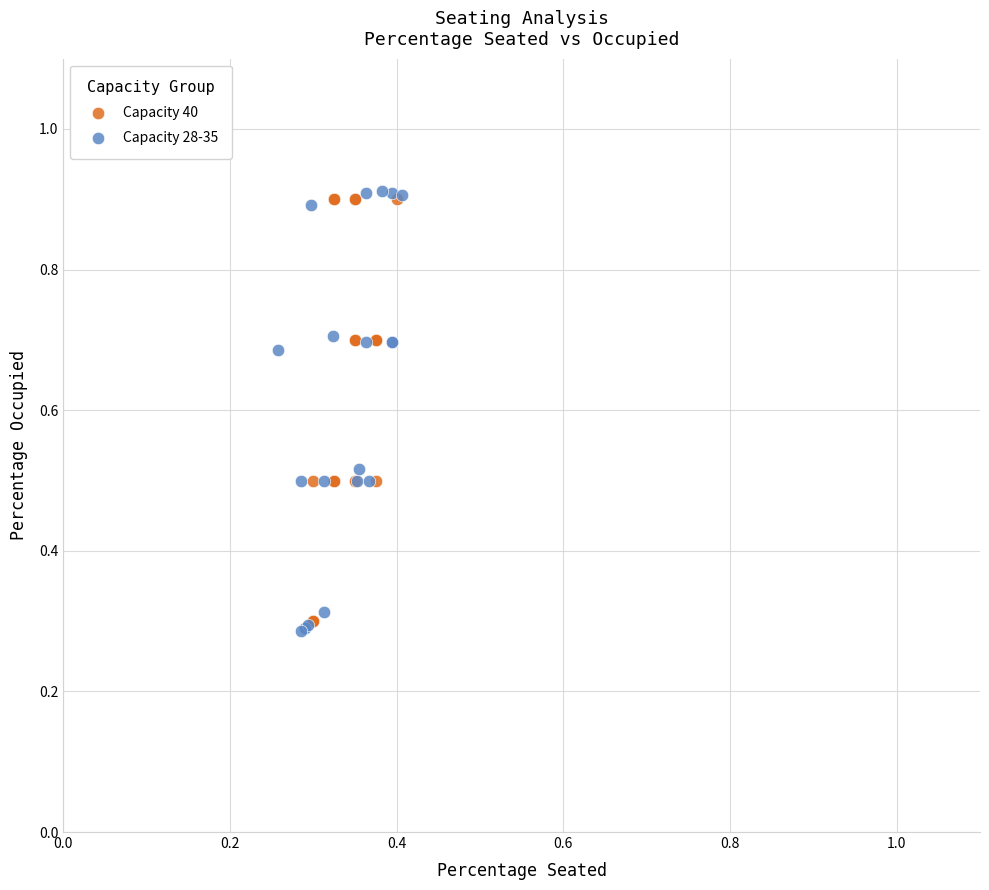

Which series has the widest spread of Y values?

Capacity 28-35